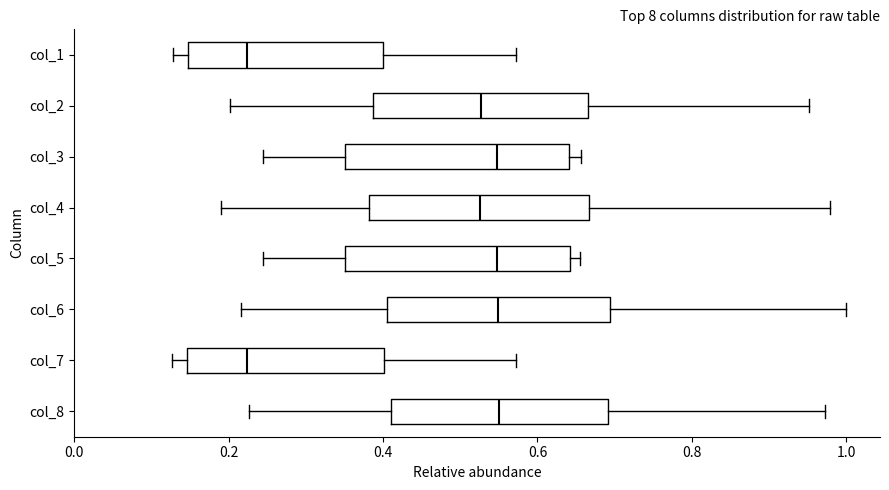

Reading bottom to top, read every box against the x-axis: the position of its median line, the range the box covers, and the ends of its whiskers. The values are not printed on the chart, so give them approximately, as read against the axis.

col_8: median 0.54, box 0.42 to 0.70, whiskers 0.22 to 0.98
col_7: median 0.22, box 0.14 to 0.40, whiskers 0.12 to 0.58
col_6: median 0.54, box 0.40 to 0.70, whiskers 0.22 to 1.00
col_5: median 0.54, box 0.36 to 0.64, whiskers 0.24 to 0.66
col_4: median 0.52, box 0.38 to 0.66, whiskers 0.18 to 0.98
col_3: median 0.54, box 0.36 to 0.64, whiskers 0.24 to 0.66
col_2: median 0.52, box 0.38 to 0.66, whiskers 0.20 to 0.96
col_1: median 0.22, box 0.14 to 0.40, whiskers 0.12 to 0.58